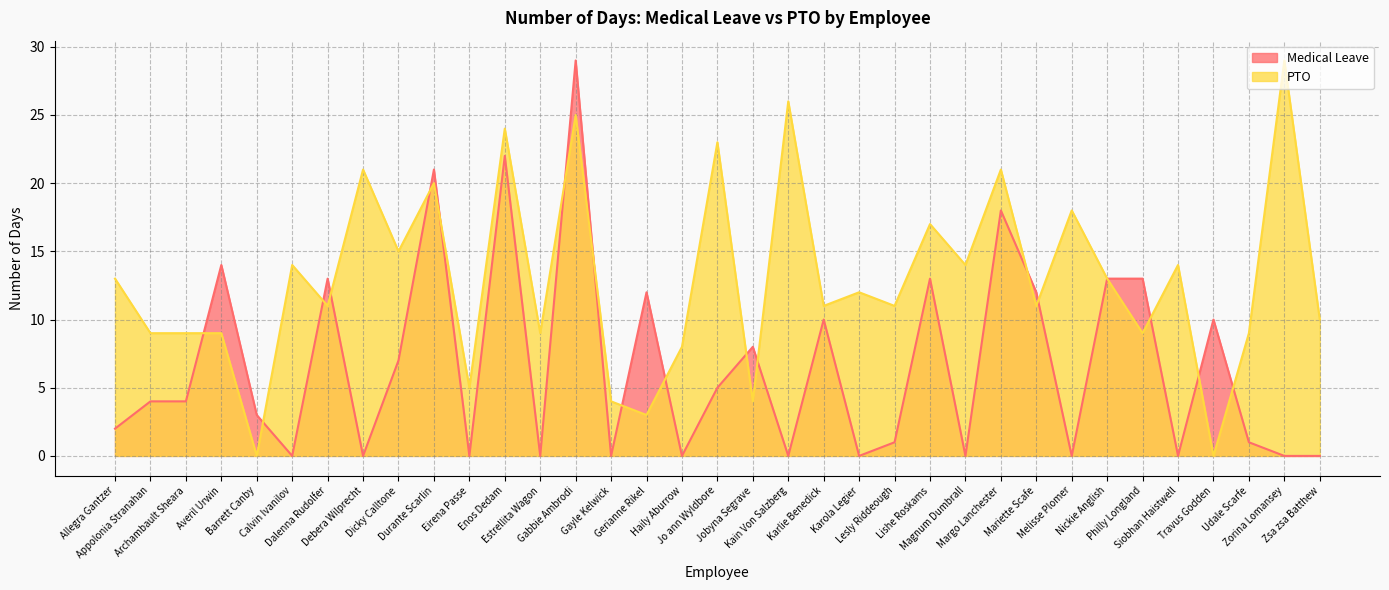

True or false: PTO has more than 0 interior local peaks.

True